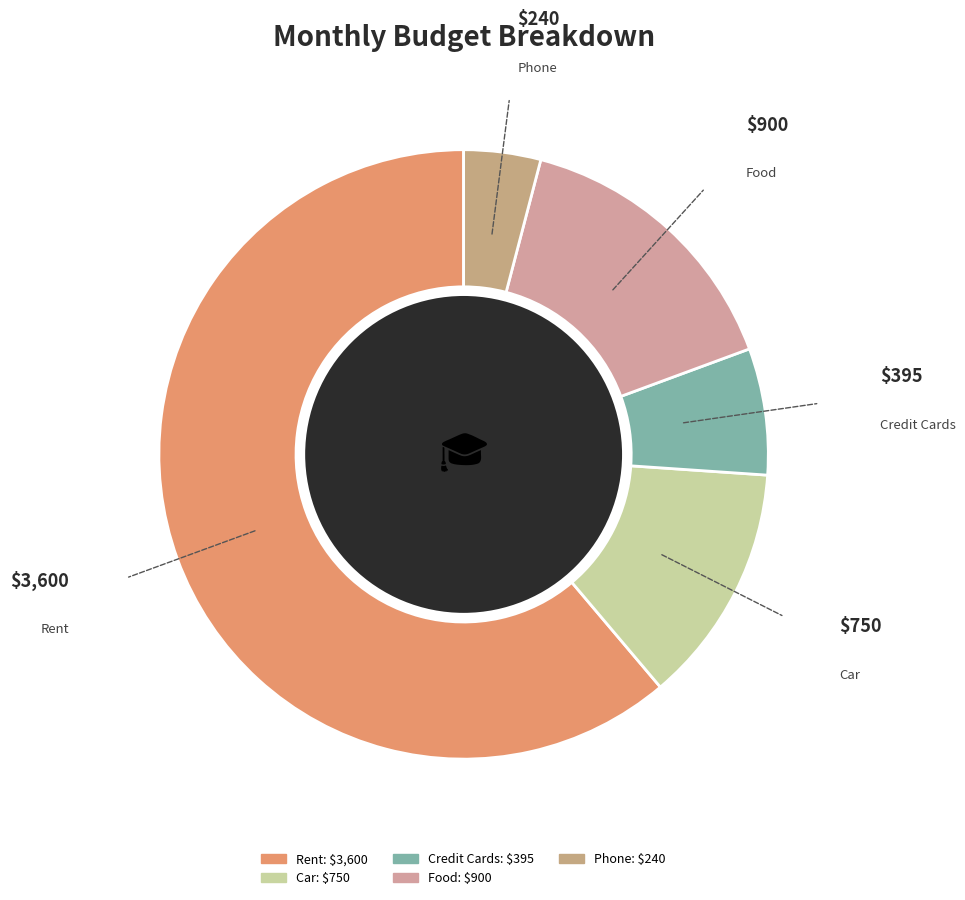

Which category accounts for the majority?

Rent